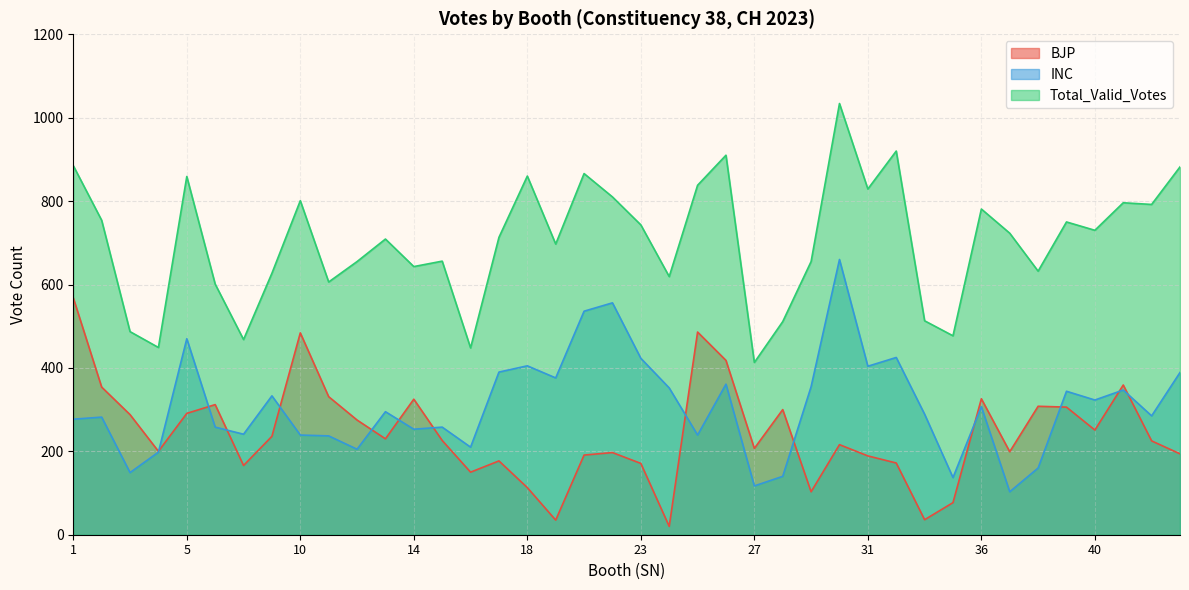

True or false: Total_Valid_Votes and BJP cross at least once.

False